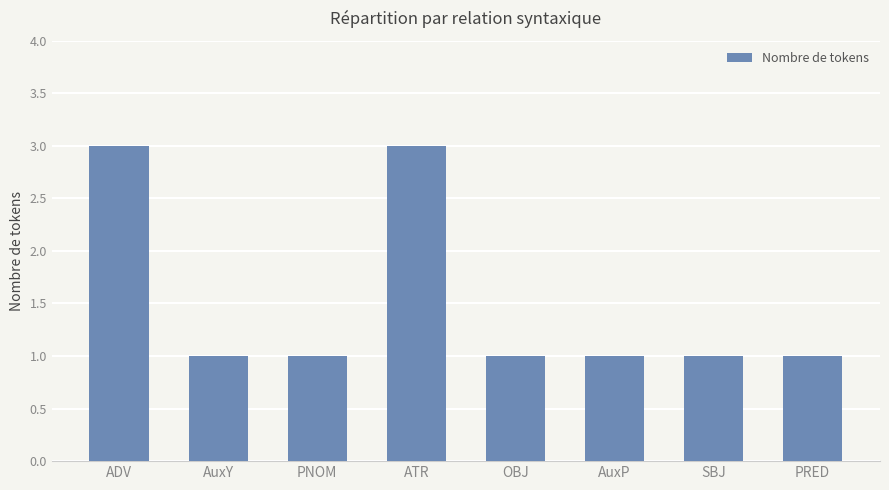

What is the difference between the maximum and minimum values?

2